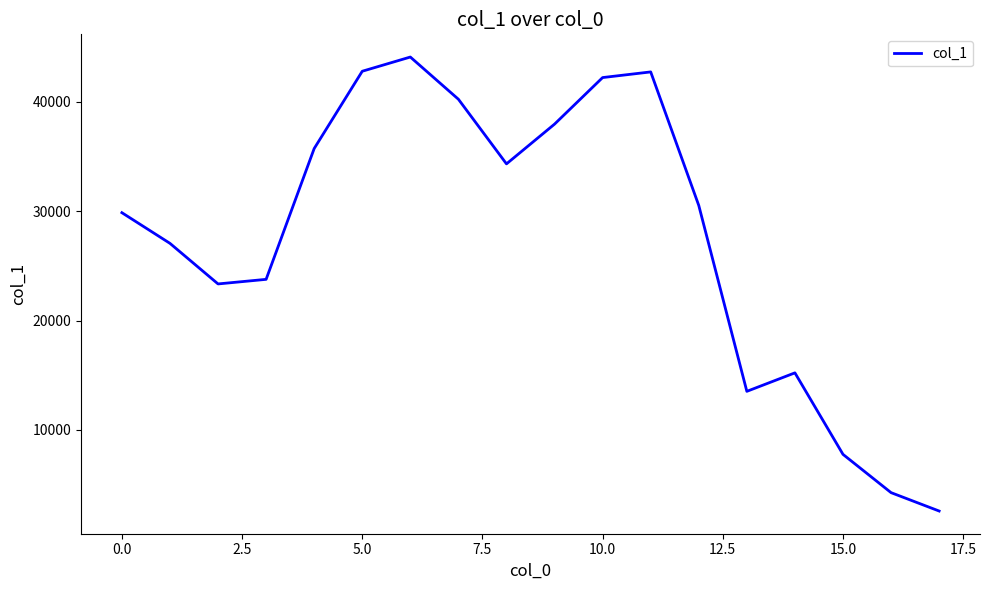

What is the greatest value displayed?

44098